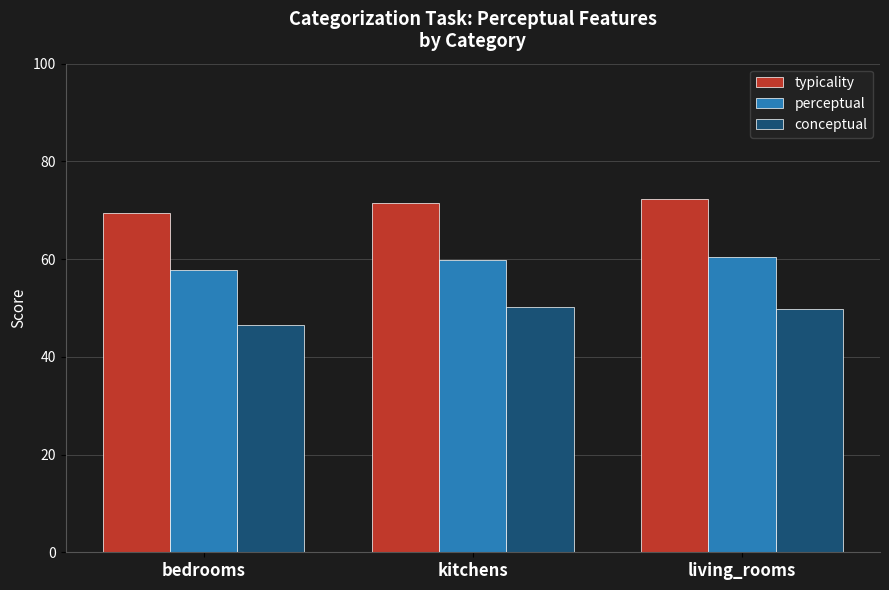

What are all the series names shown in the legend?

typicality, perceptual, conceptual